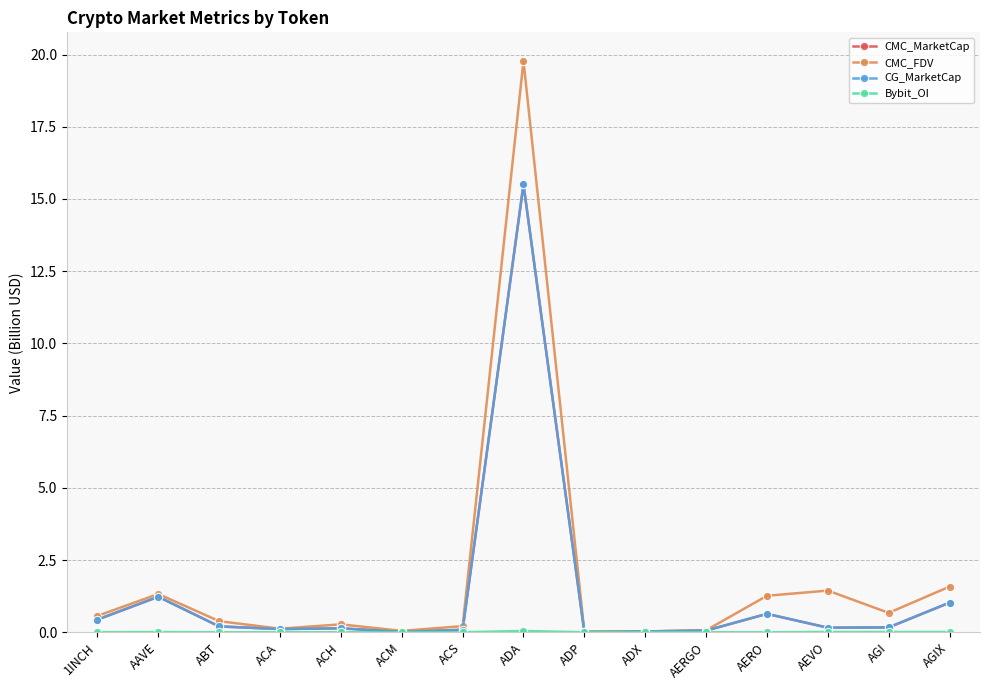

Does the chart have visible grid lines?

Yes